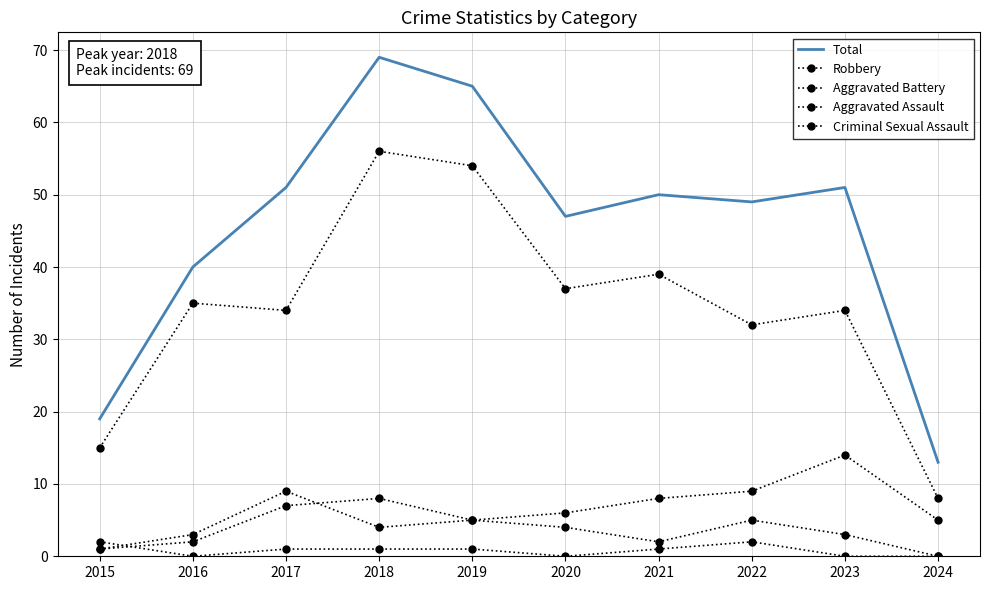

Read the Total value at 2015.

19